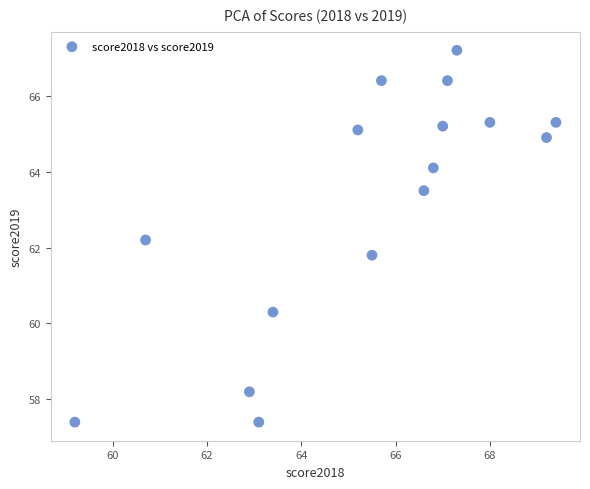

What is the range of Y values (max minus min)?

9.8